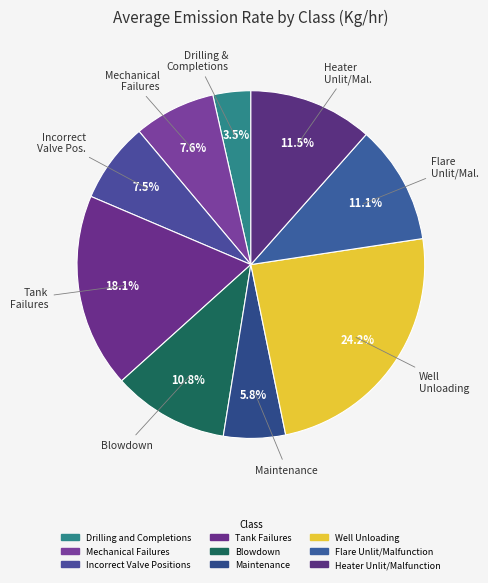

Is it true that Well Unloading is 24% of the pie?

True